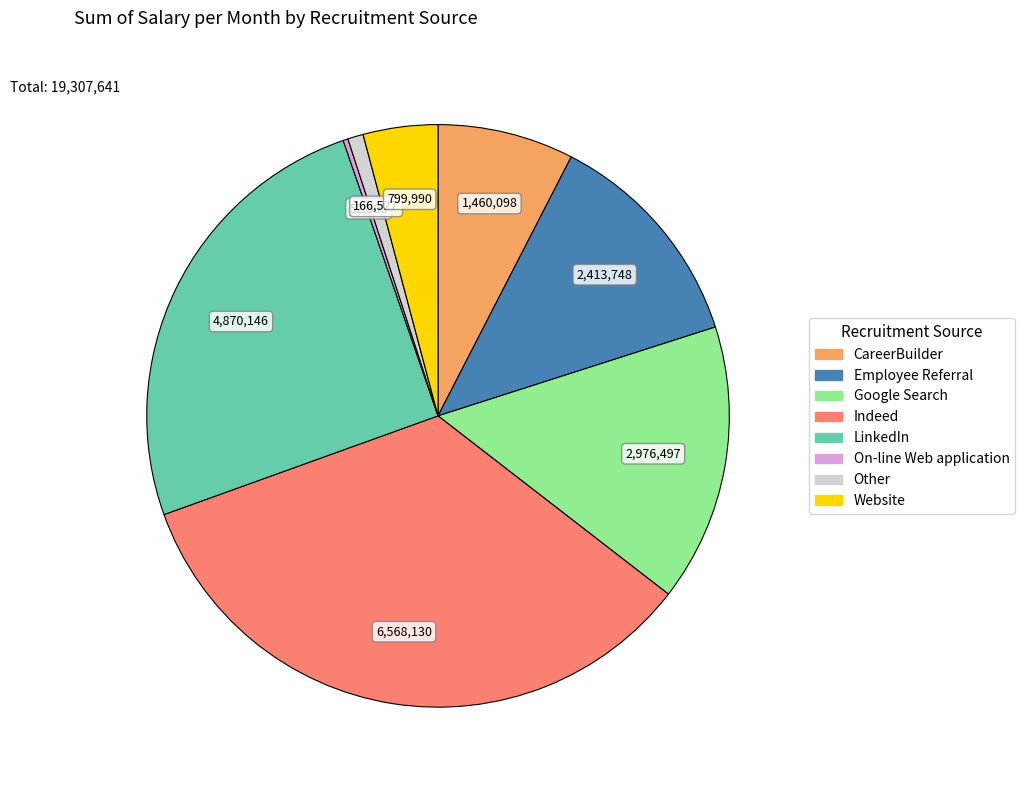

Do Website and Google Search together represent more than half of the pie?

No